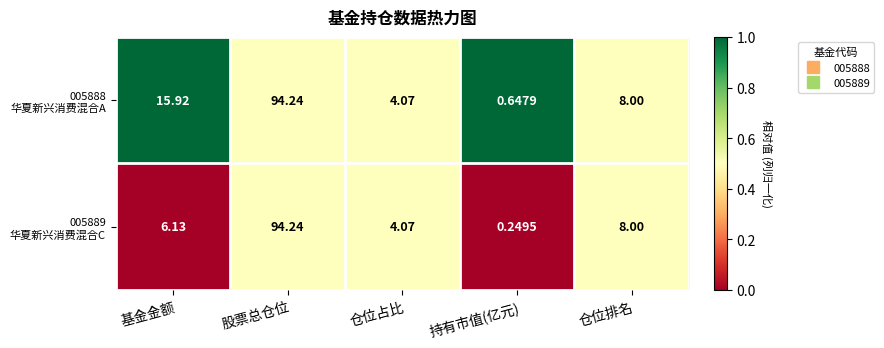

At which category does the chart reach its minimum across all series?

持有市值(亿元)